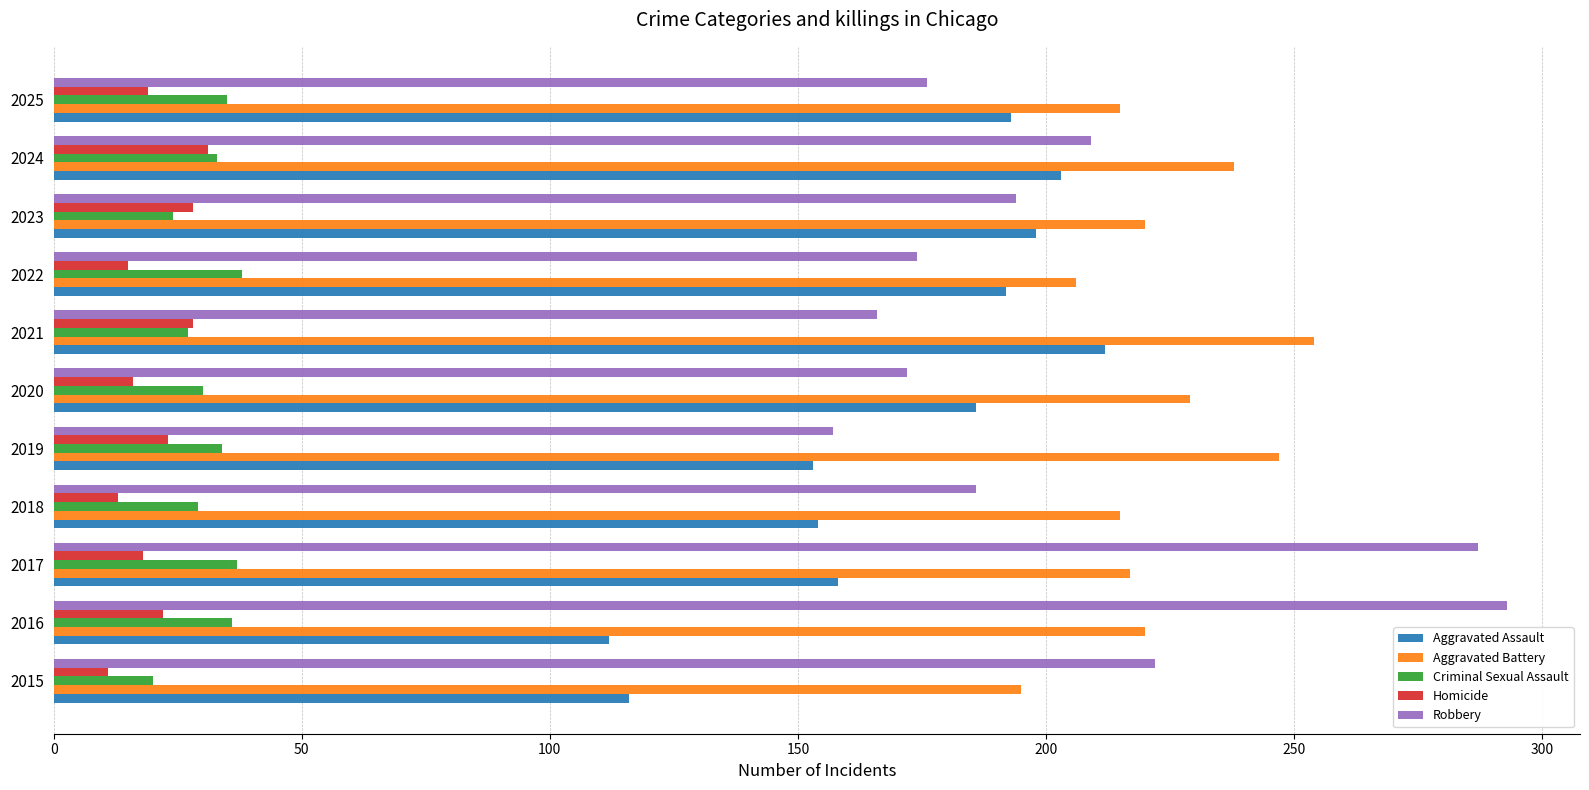

Is it true that Homicide equals 16 at 2020?

True